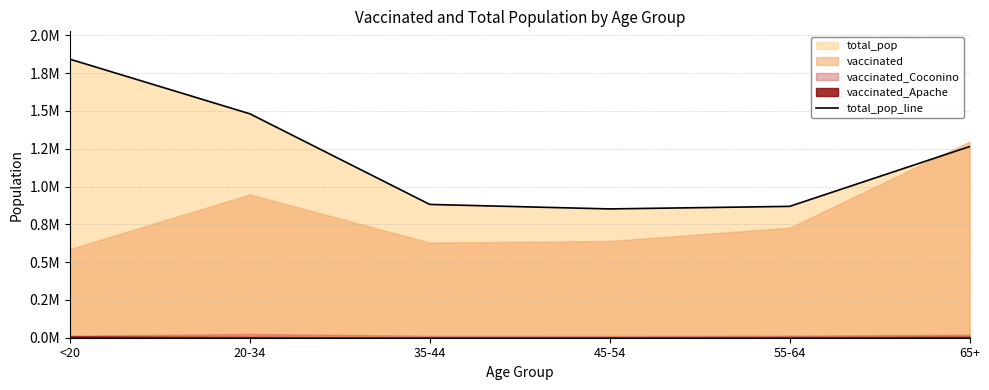

How many points are lower than both their immediate neighbors (excluding endpoints)?

1